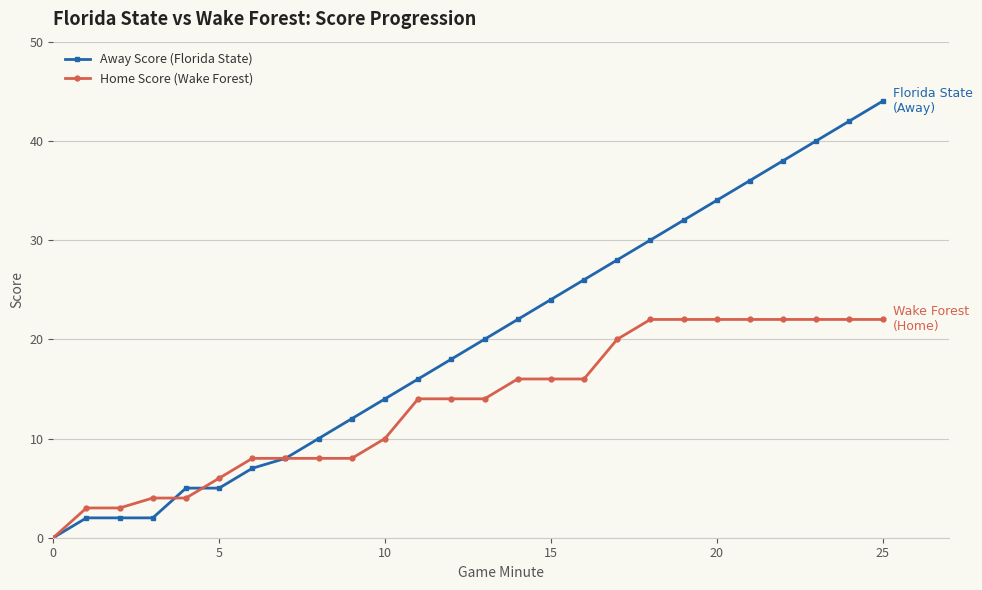

Which series has the widest spread of values?

Away Score (Florida State)